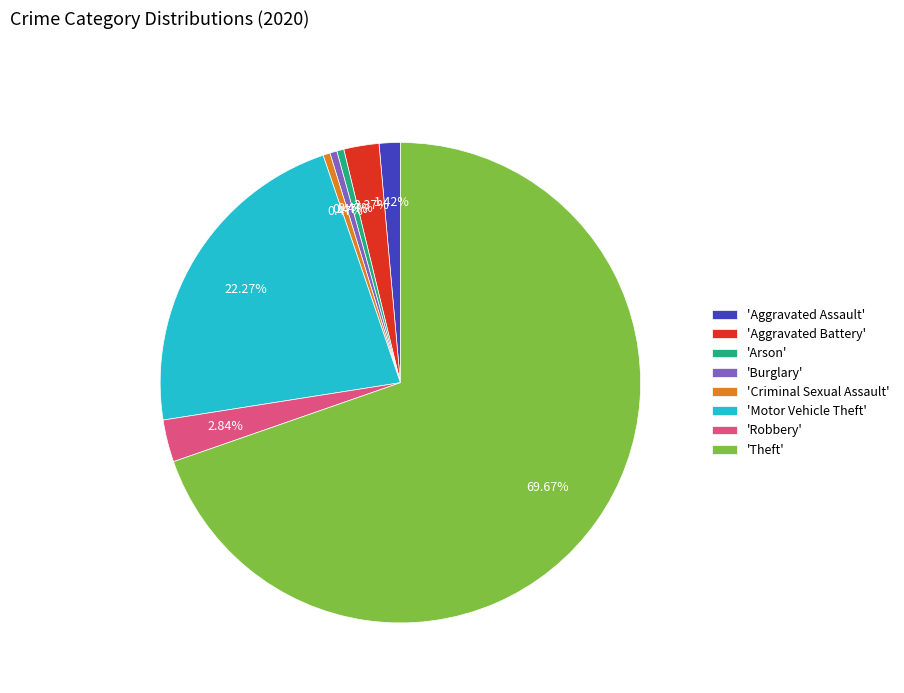

Which slice is the largest?

'Theft'